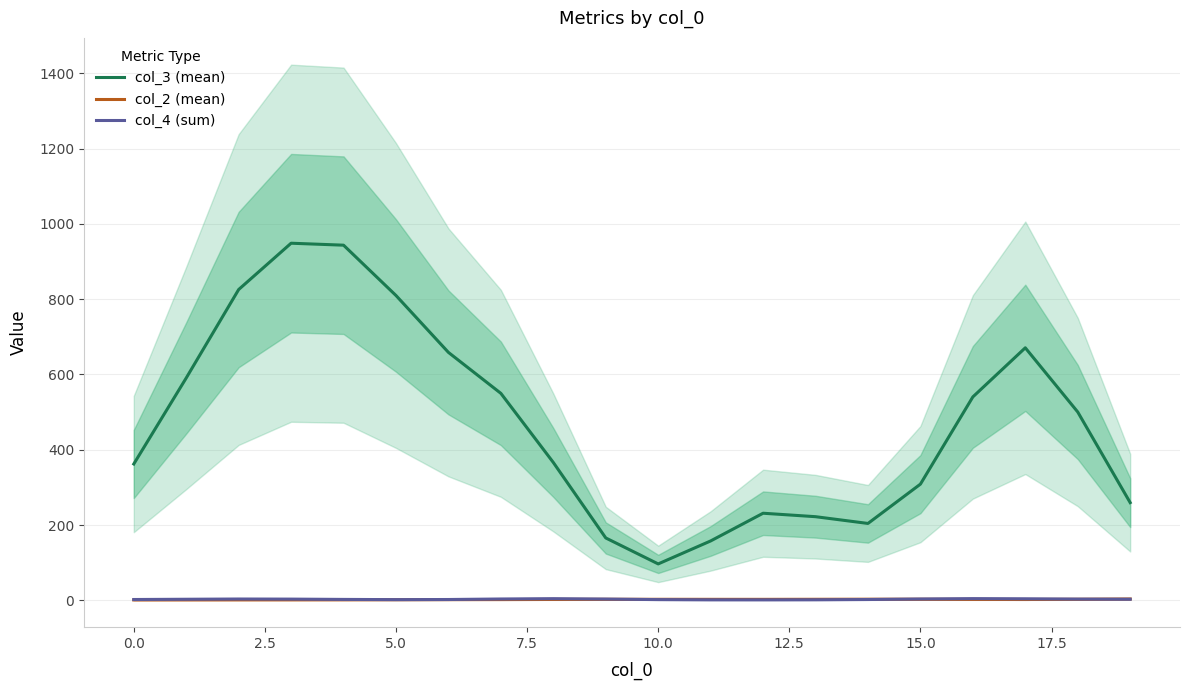

True or false: col_3 (mean) and col_4 (sum) cross at least once.

False